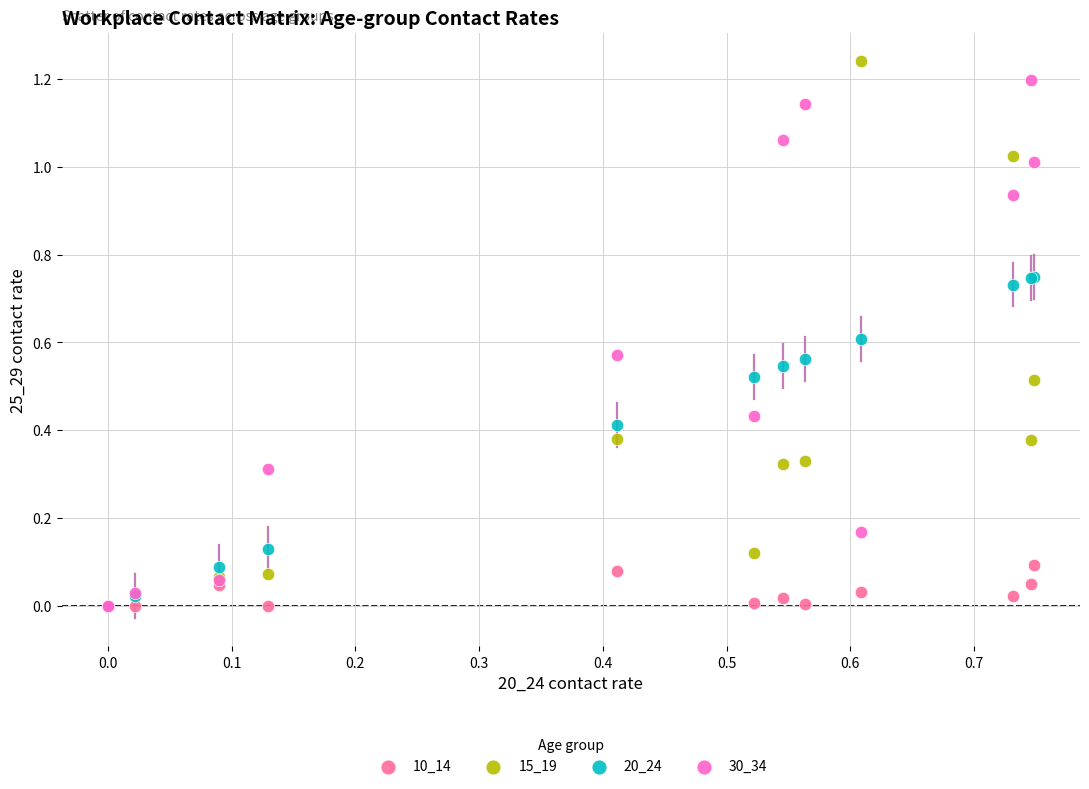

Which series has the largest Y range (max minus min)?

15_19